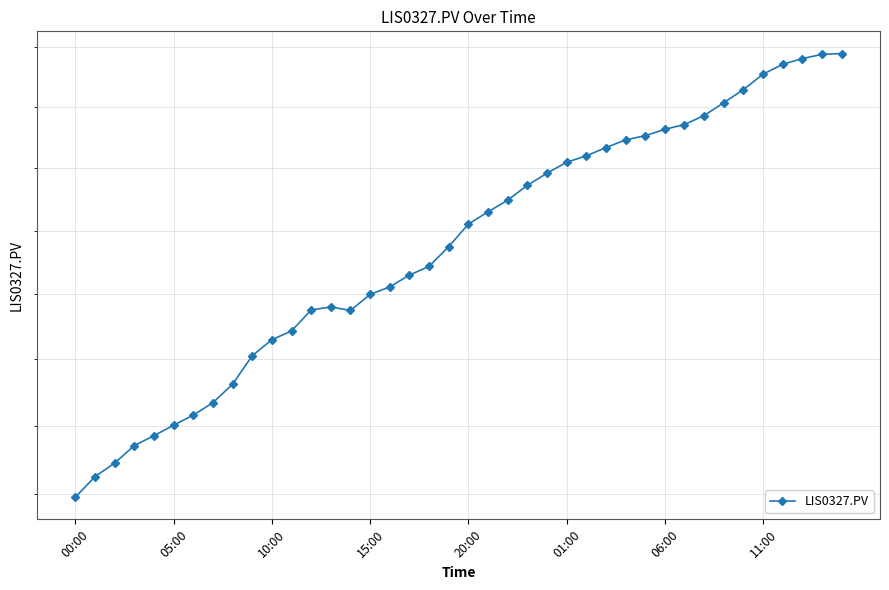

The chart shows a value of 6.4 at 11:00. True or false?

False